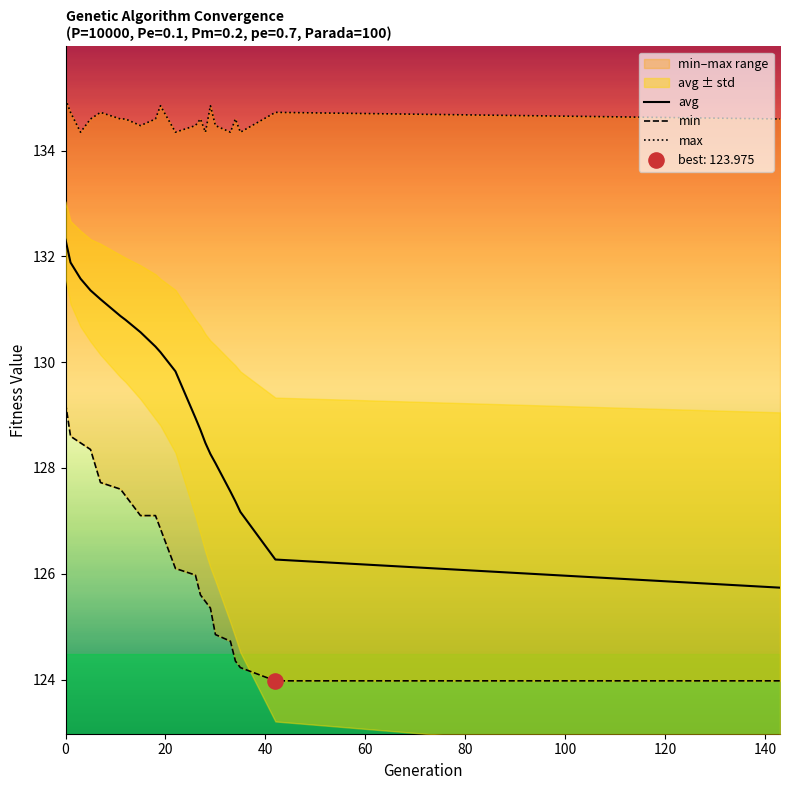

Which series reaches the minimum Y coordinate?

min